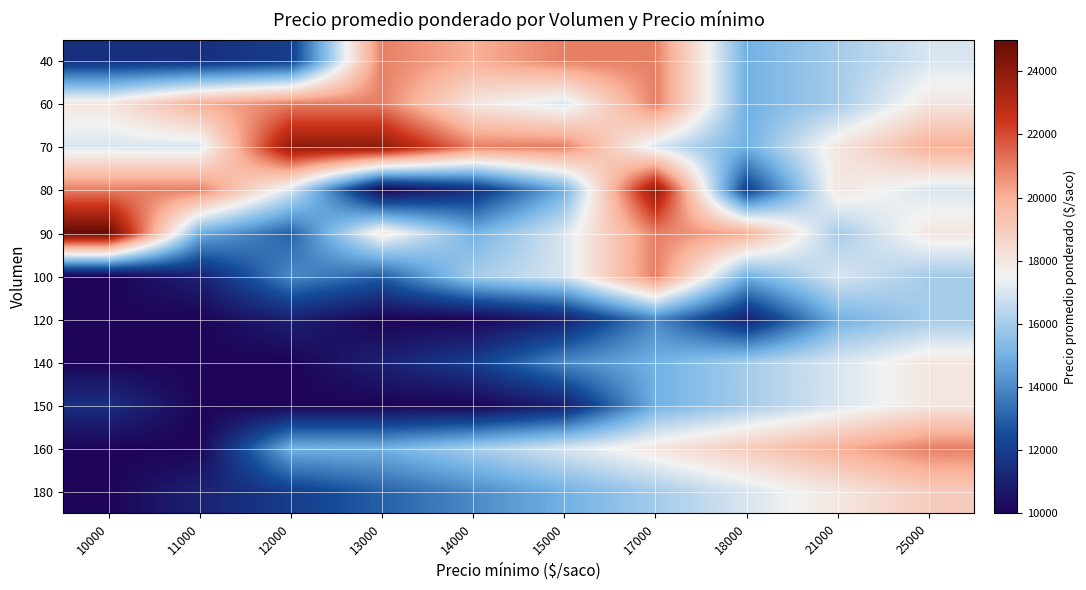

Which has a higher value, 18000 or 14000?

14000